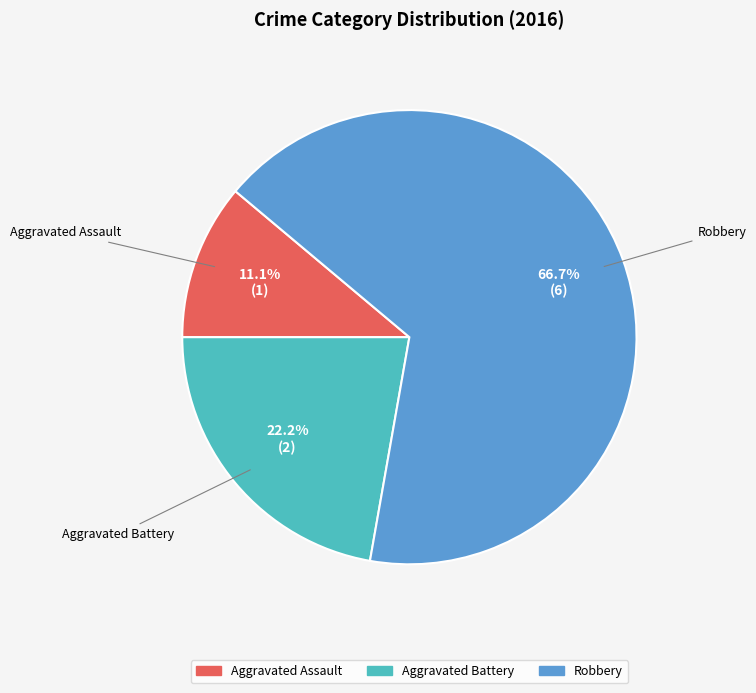

How many segments does this pie chart have?

3